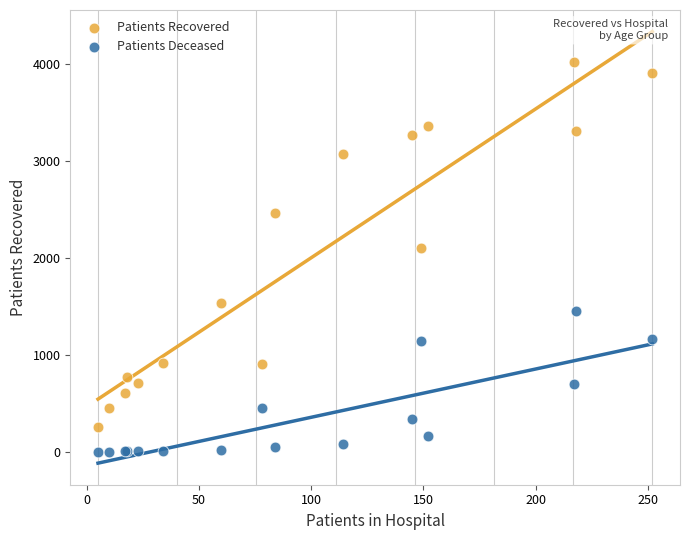

Which series has the largest Y range (max minus min)?

Patients Recovered